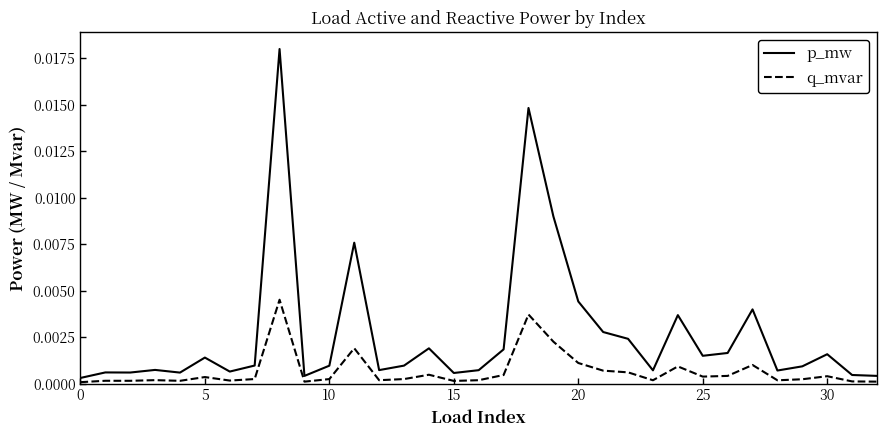

List the series in order of their overall mean, lowest first.

q_mvar, p_mw